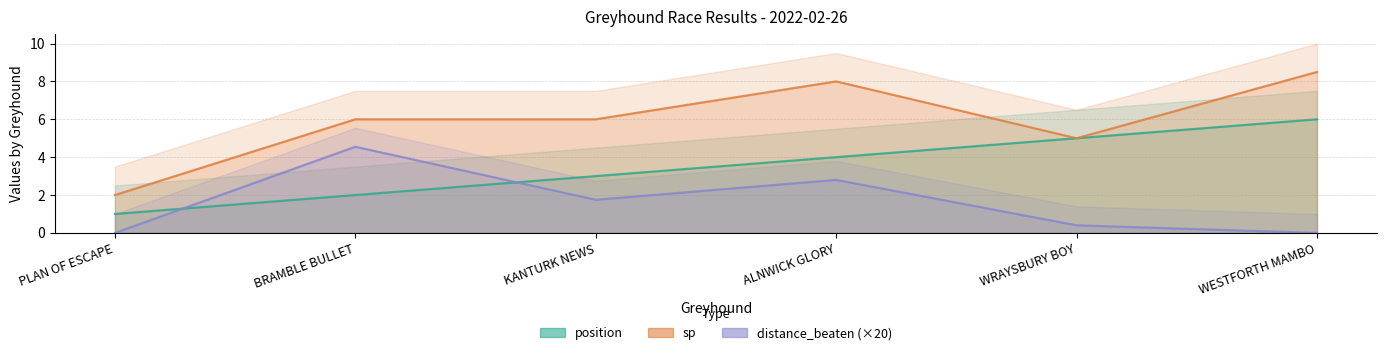

What is the sum of the position values at ALNWICK GLORY and WESTFORTH MAMBO?

10.0